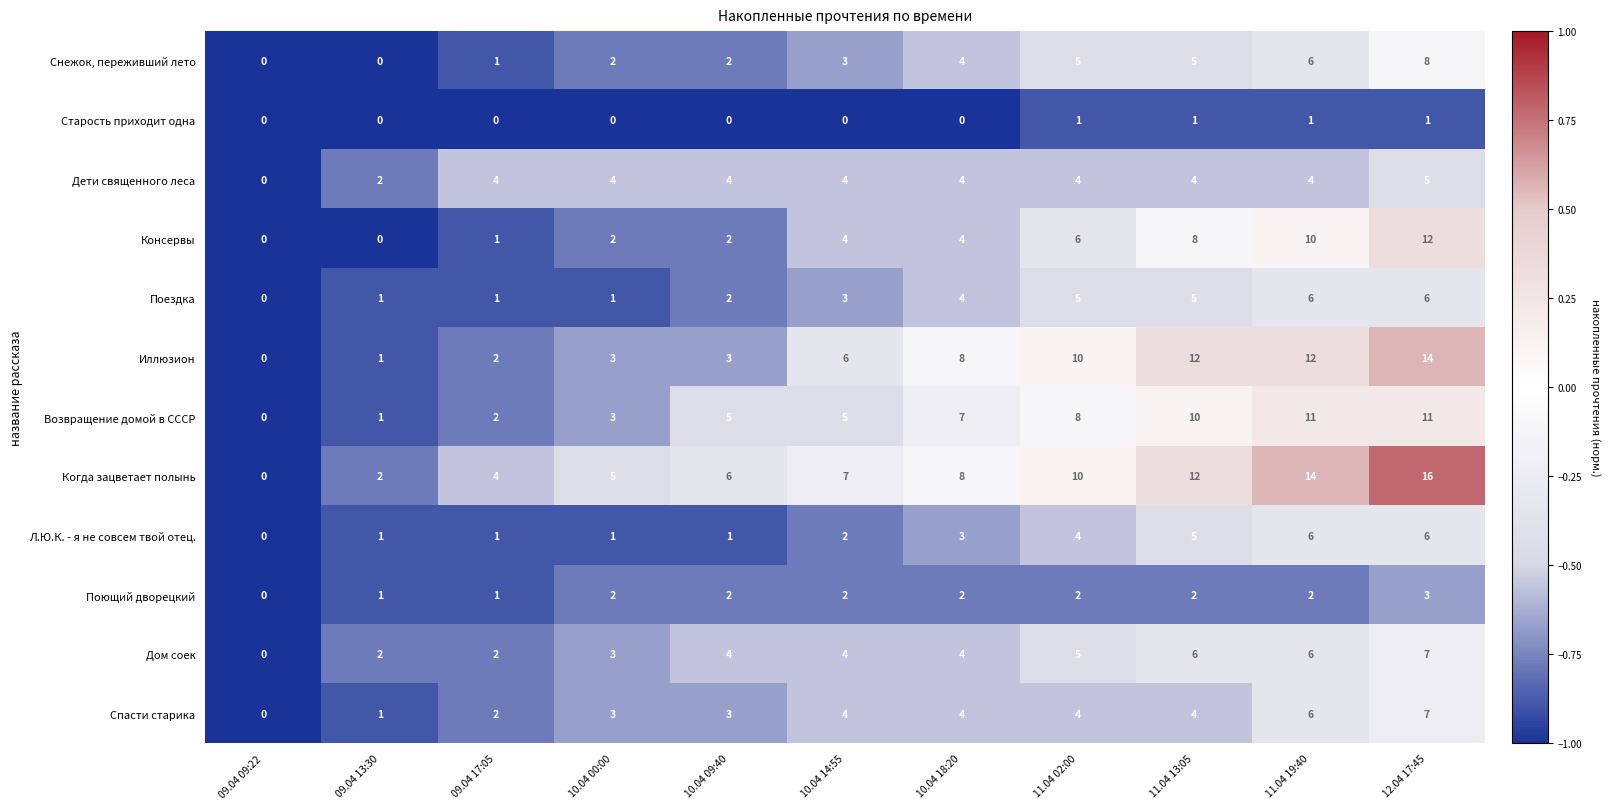

The Л.Ю.К. - я не совсем твой отец. series shows 1 at 09.04 17:05. True or false?

True